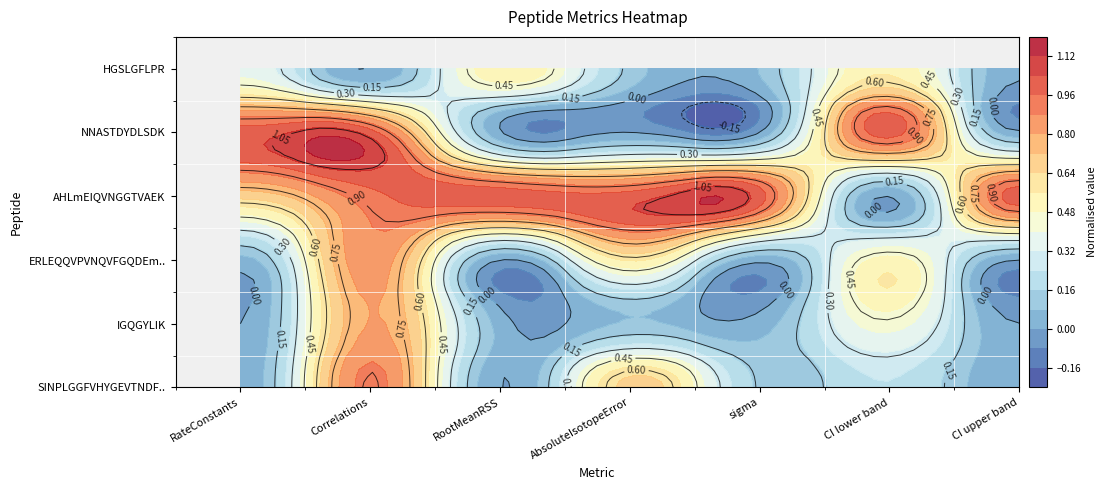

What is the sum of all NNASTDYDLSDK values?

1.3